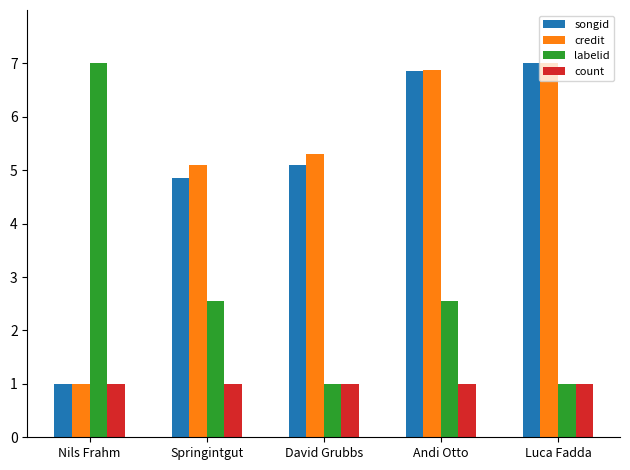

True or false: credit has a value of 7.0 at Luca Fadda.

True